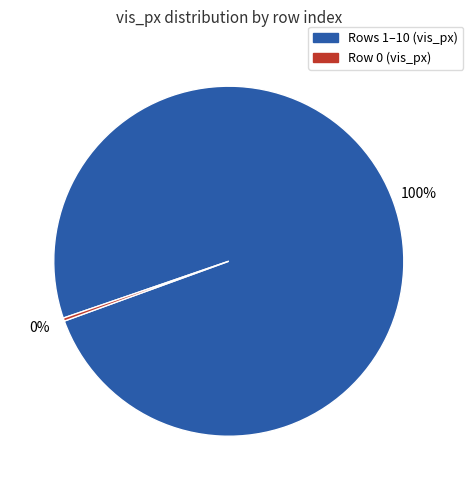

To the nearest percent, what is the average slice percentage?

50%